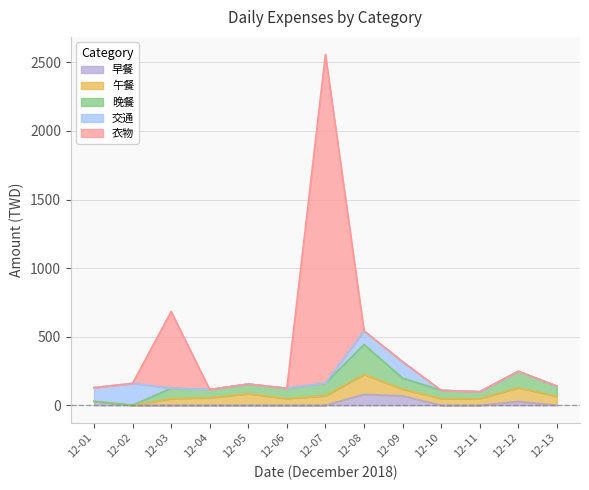

True or false: 早餐 has a value of 0 at 12-13.

True